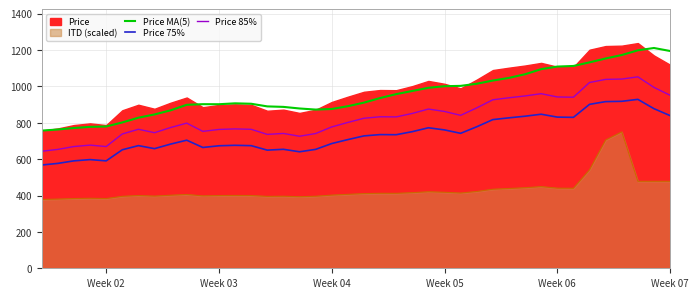

True or false: Price MA(5) and Price 75% intersect in this chart.

False